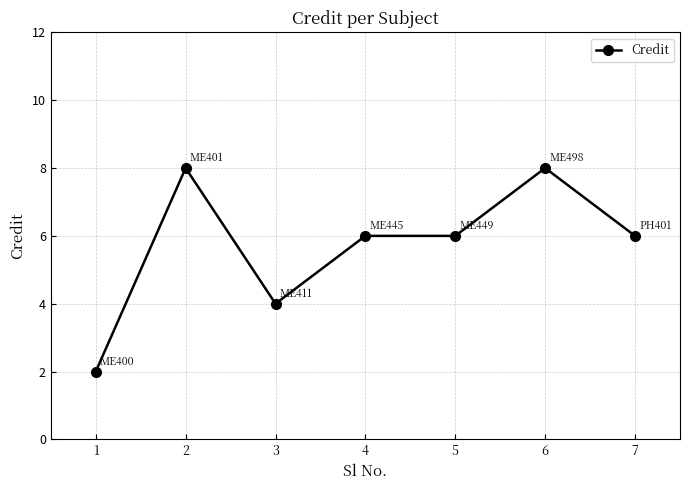

What is the value of the 1st point from the left?

2